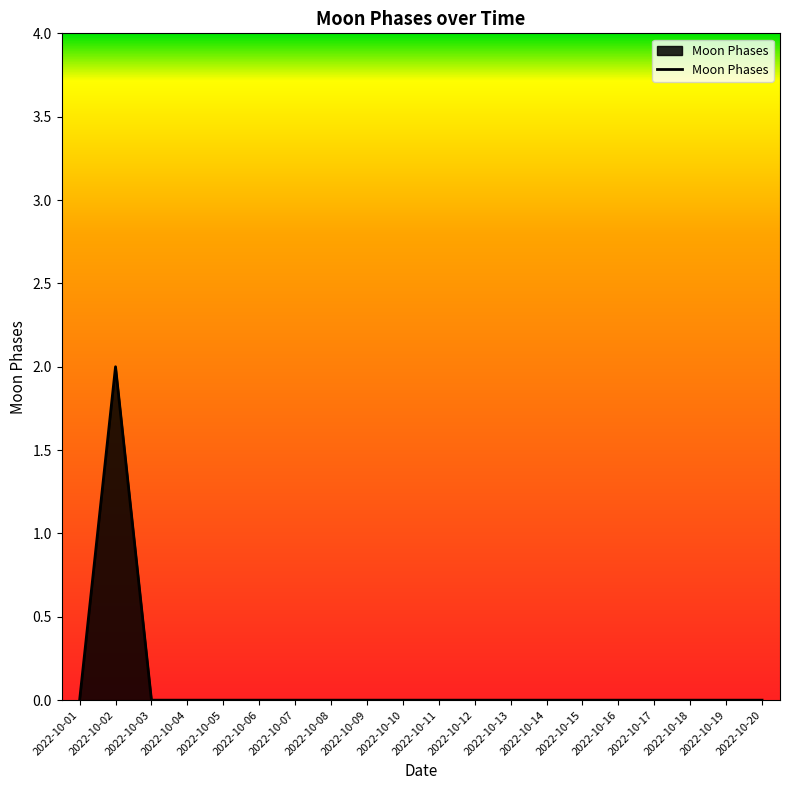

Reading left to right, extract all data points from this chart.

0	2	0	0	0	0	0	0	0	0	0	0	0	0	0	0	0	0	0	0